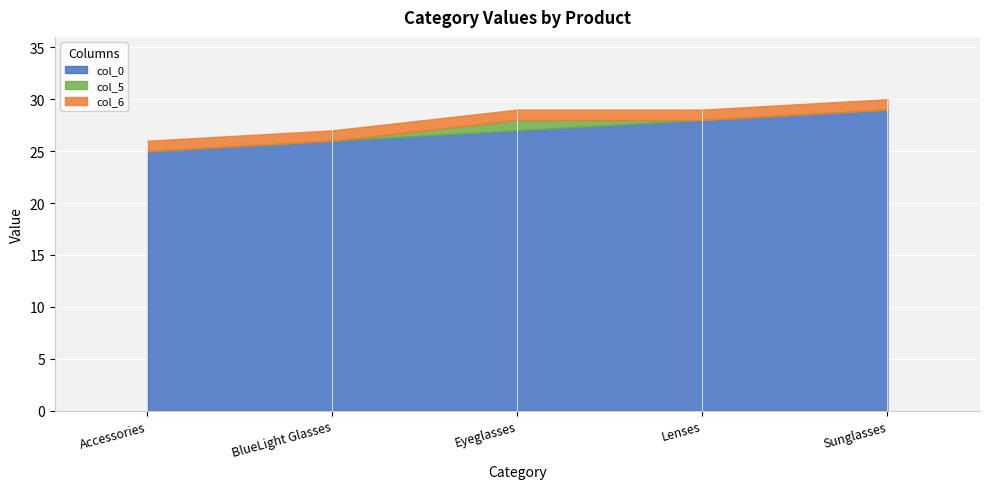

What is the label of the 3rd point from the right?

Eyeglasses